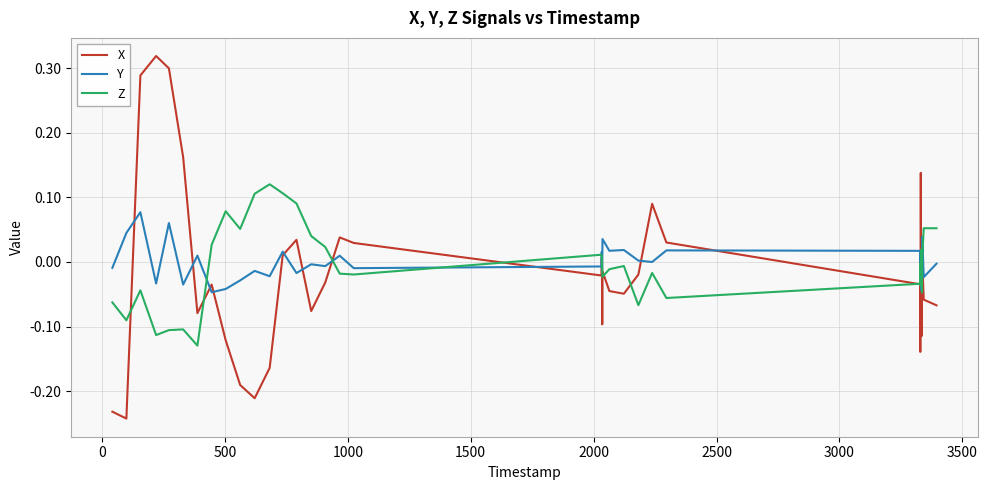

List the series in order of their peak value, highest first.

X, Z, Y